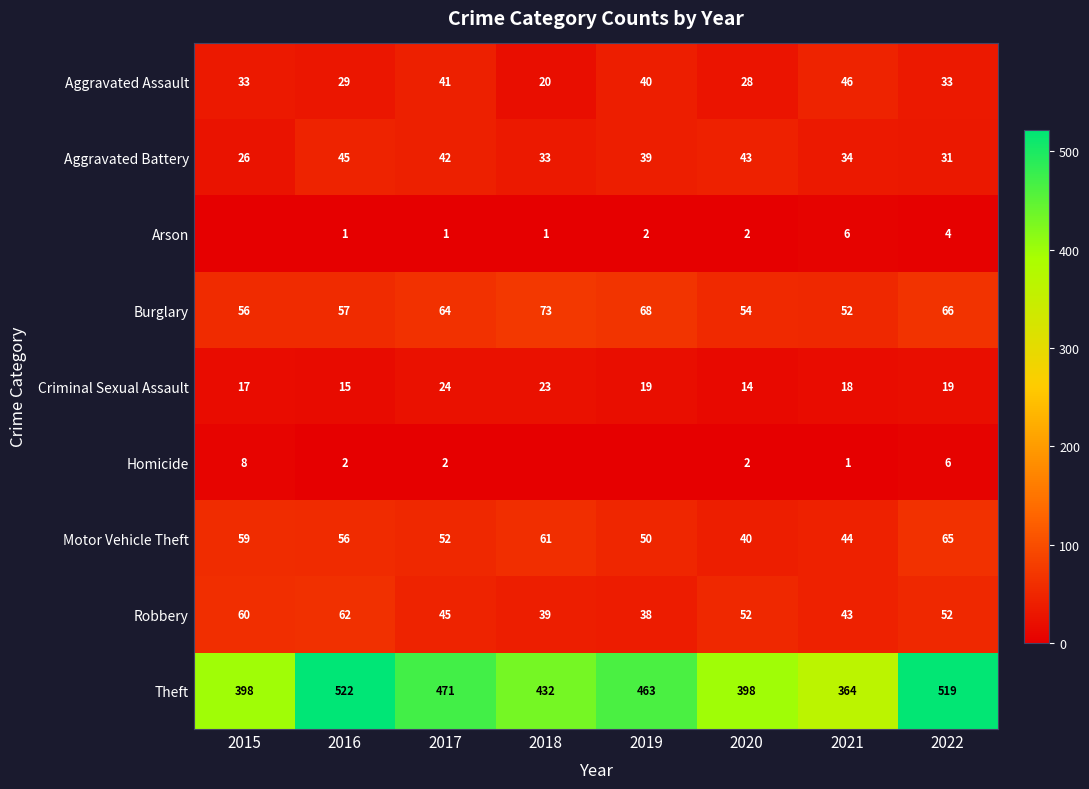

Is it true that Motor Vehicle Theft equals 40 at 2020?

True